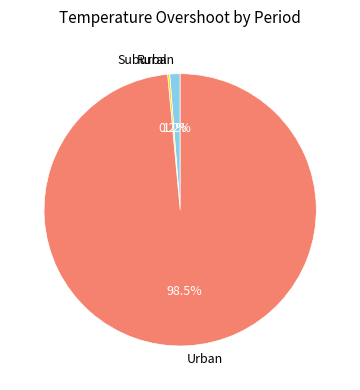

Does any single category account for the majority?

Yes